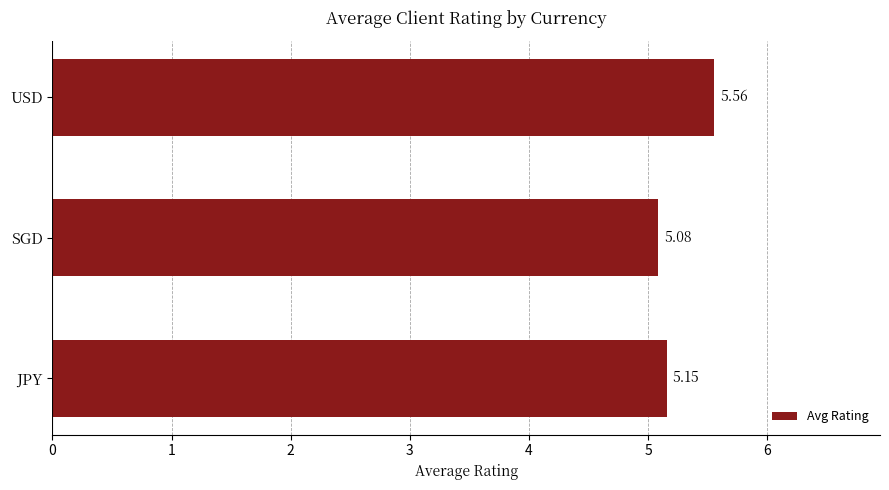

What is the difference between the values at JPY and USD?

0.4